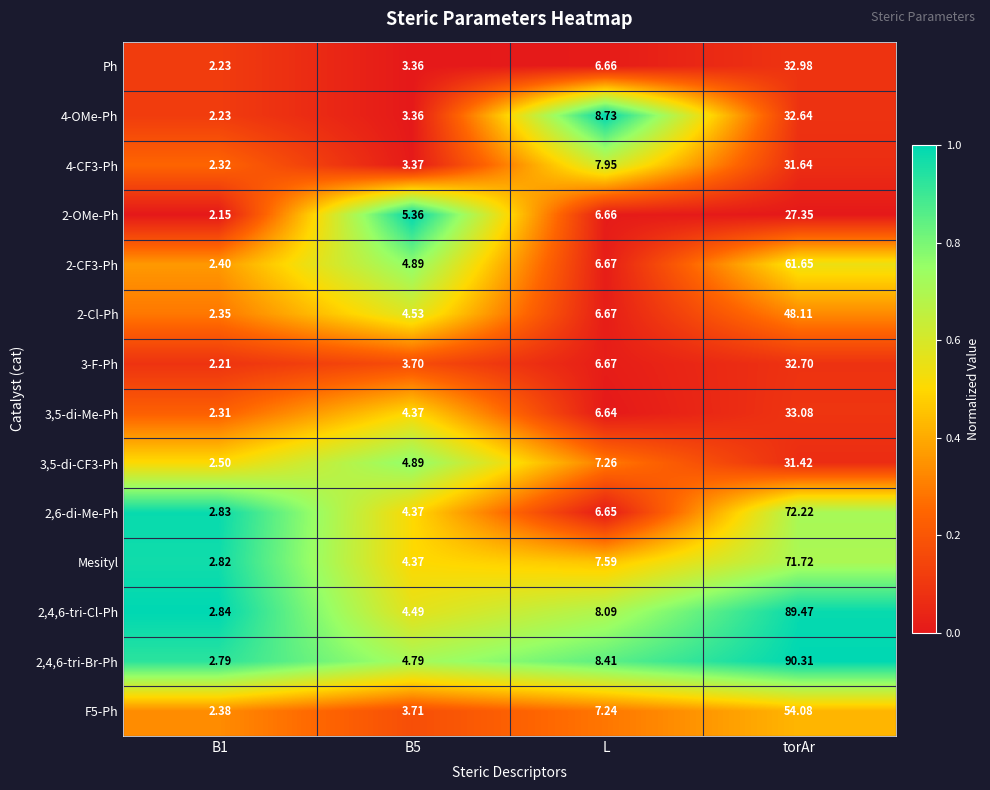

At which label does 2-Cl-Ph reach its peak?

torAr